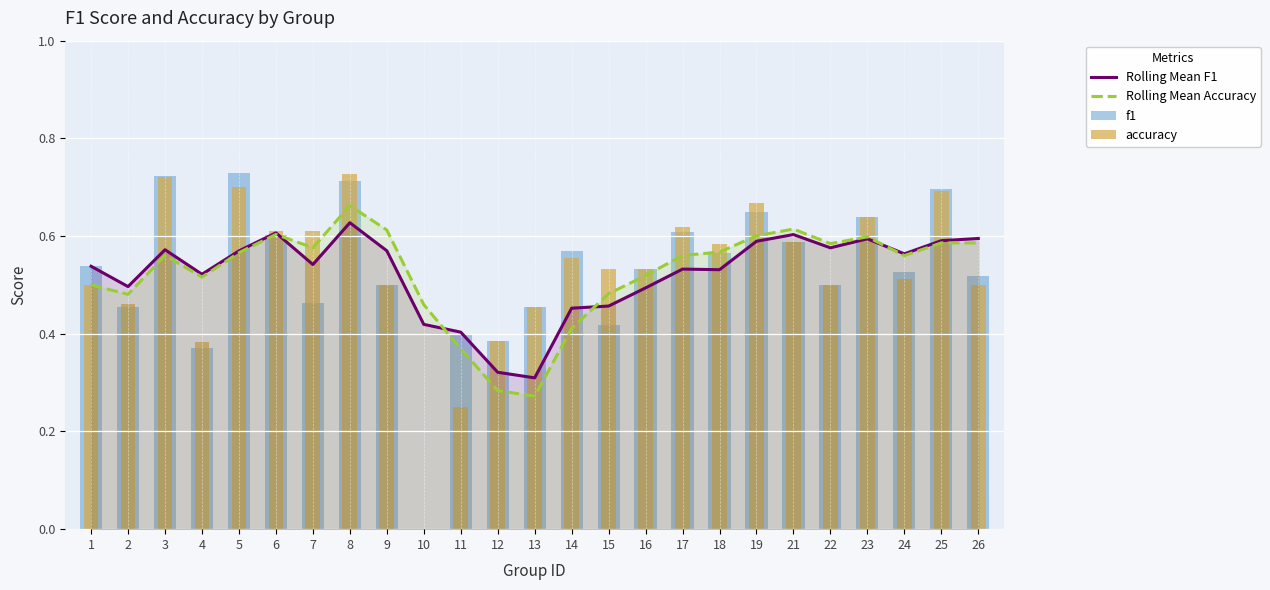

Which category has the highest value in the Rolling Mean Accuracy series?

8